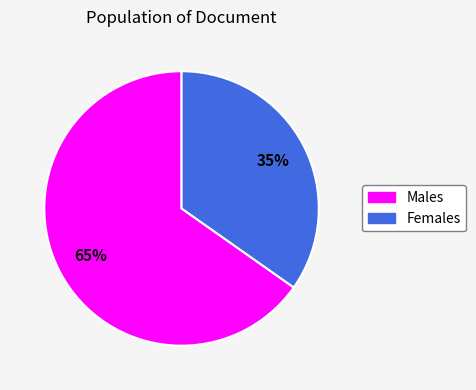

To the nearest percent, what is the average slice percentage?

50%